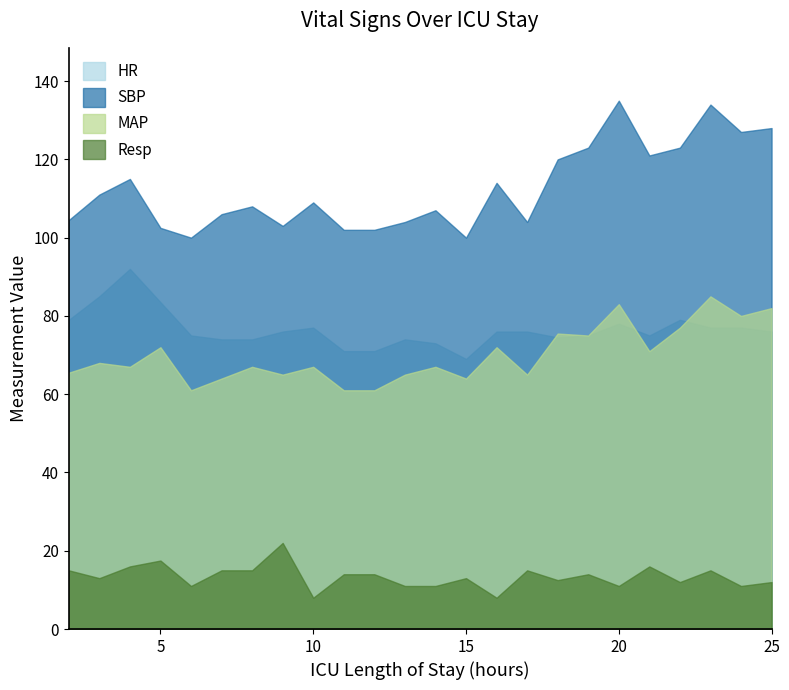

At which category is the sum across all series the highest?

23